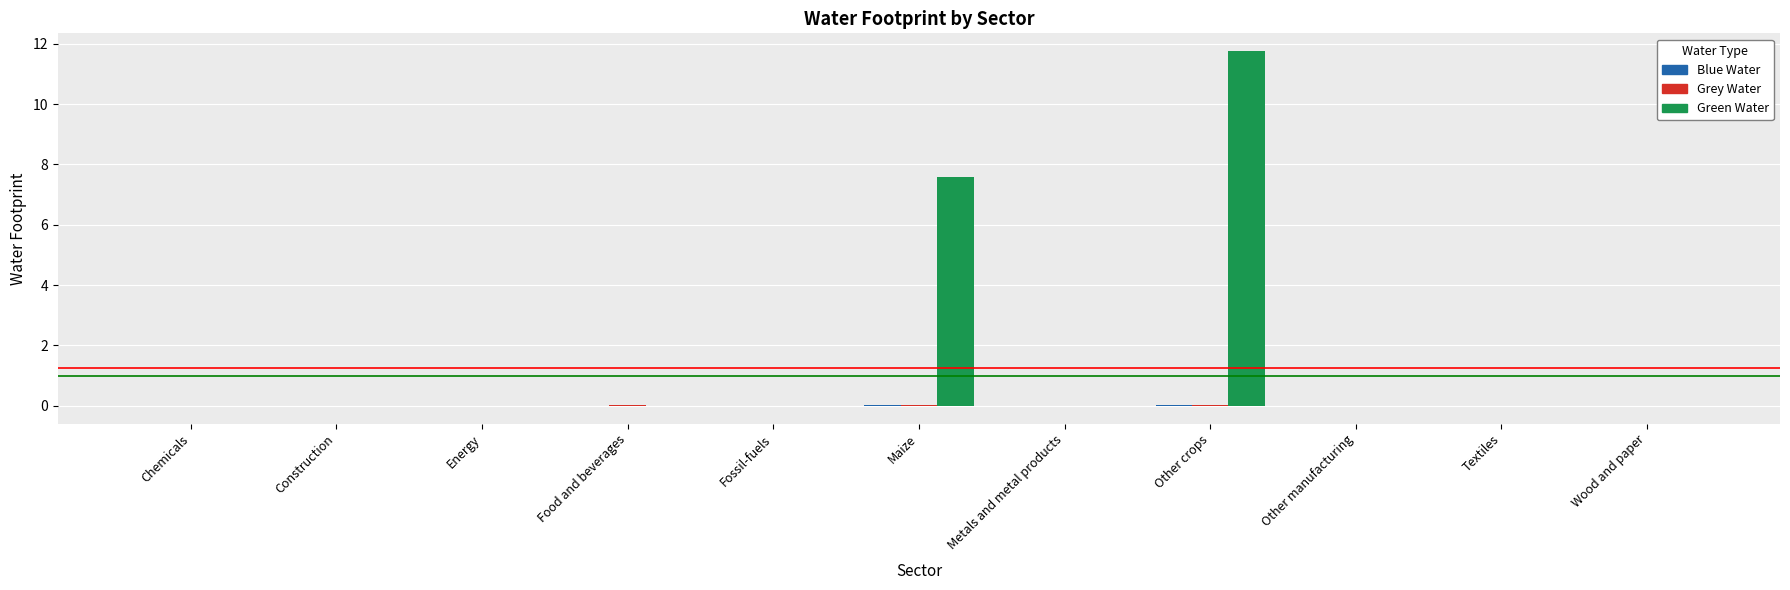

At which category is the sum across all series the highest?

Other crops